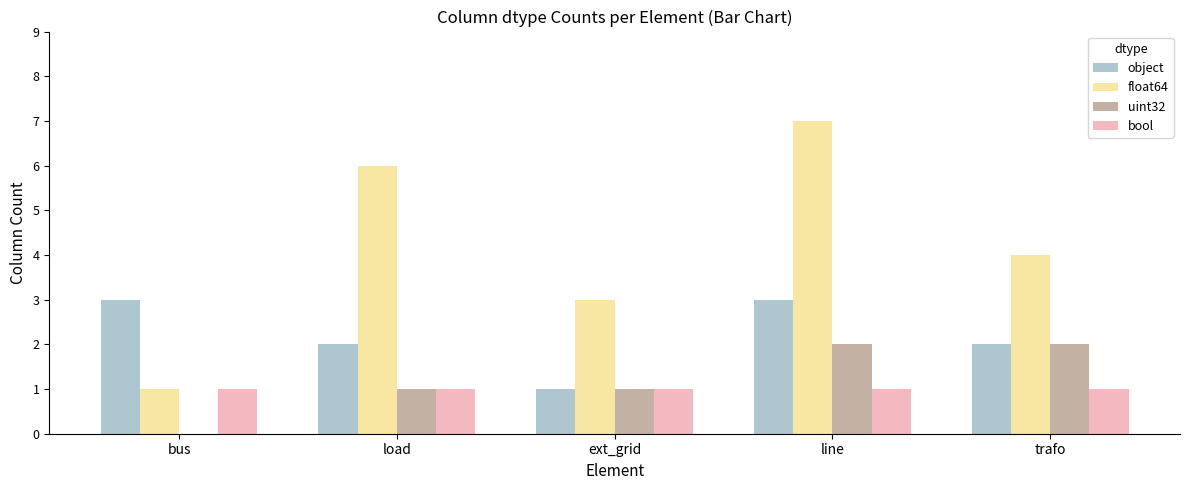

How many positive values does the uint32 series have?

4